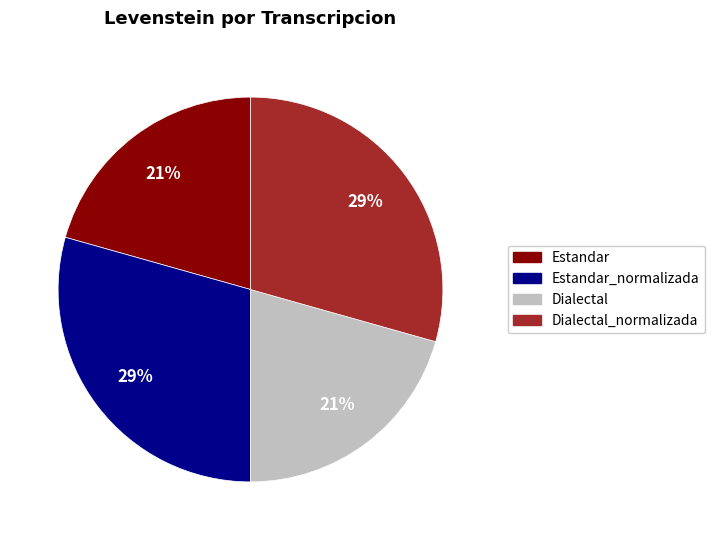

True or false: Estandar accounts for 27% of the total.

False